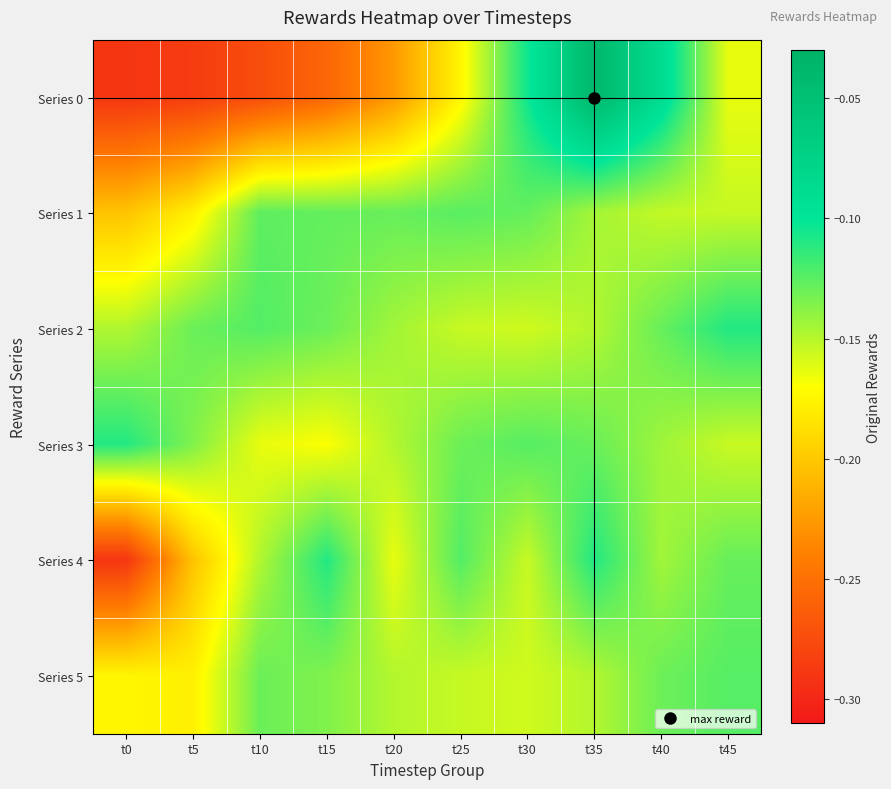

How many categories are shown in the chart?

10